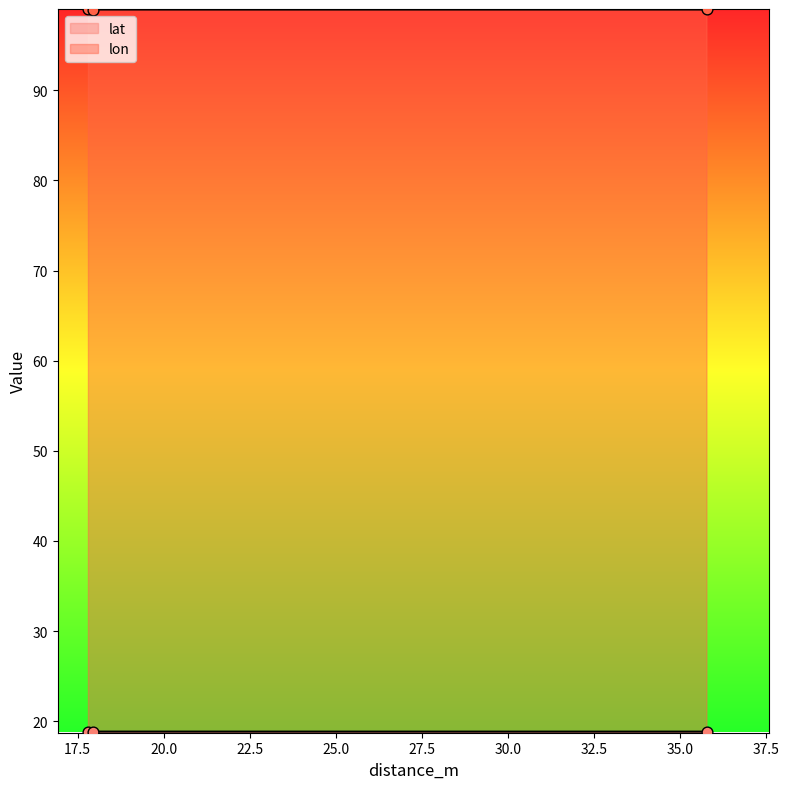

Which series contains the highest Y value?

lon